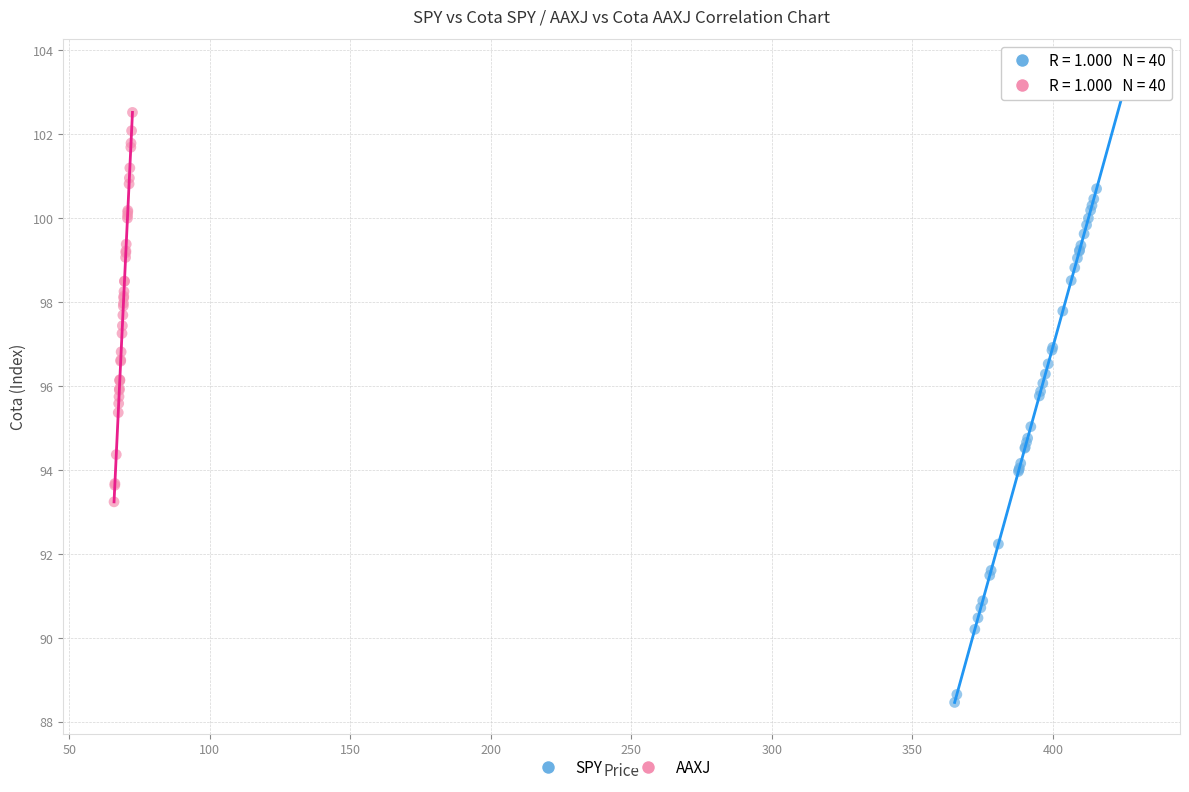

Which series contains the highest Y value?

SPY